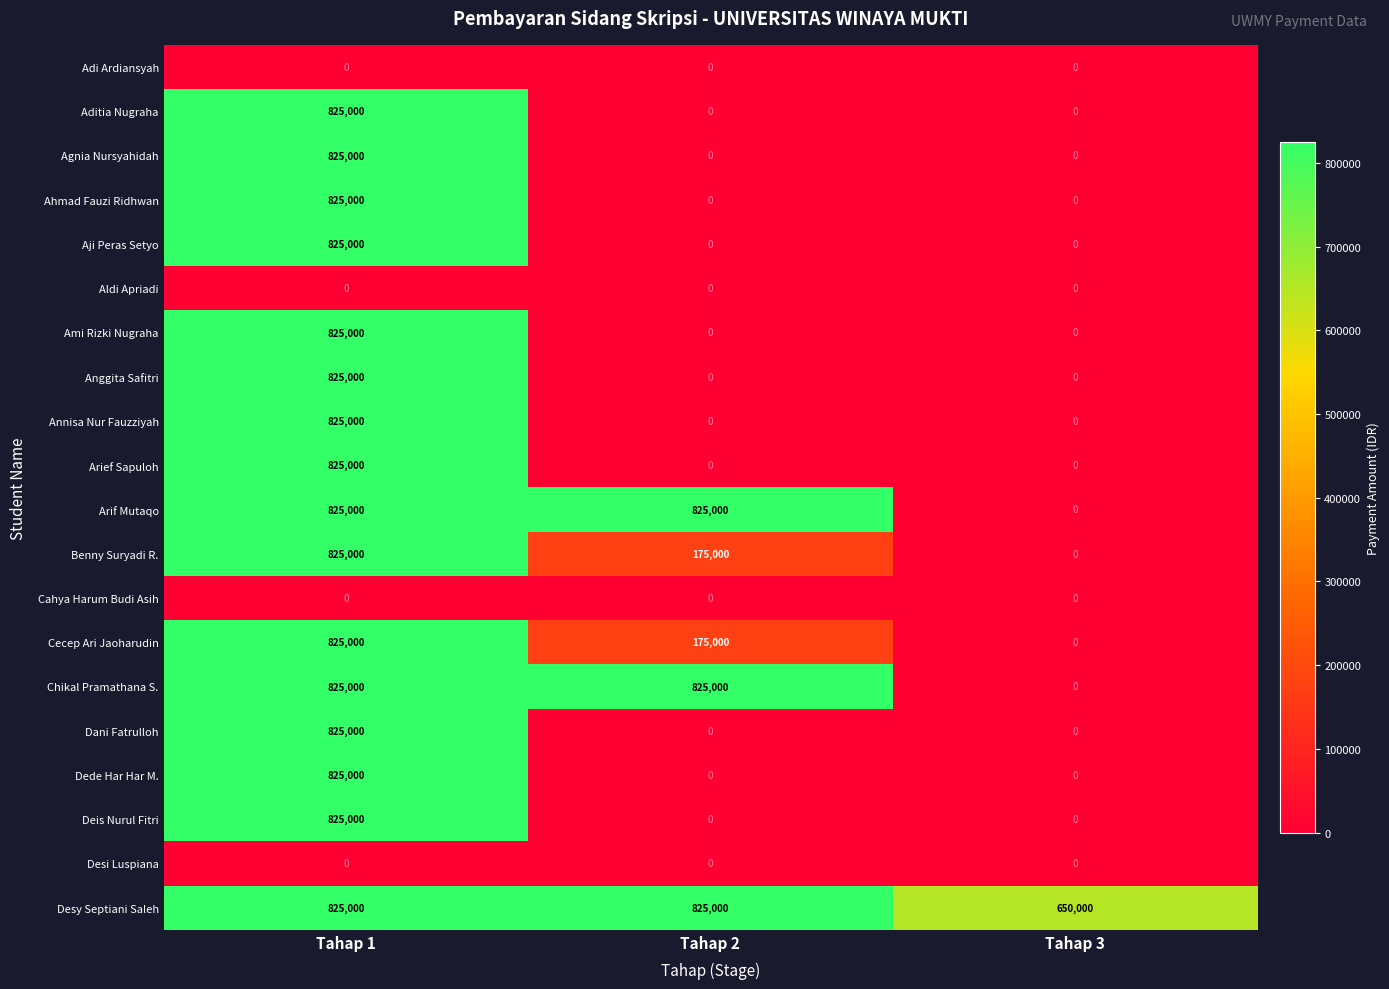

Count the number of categories in the chart.

3